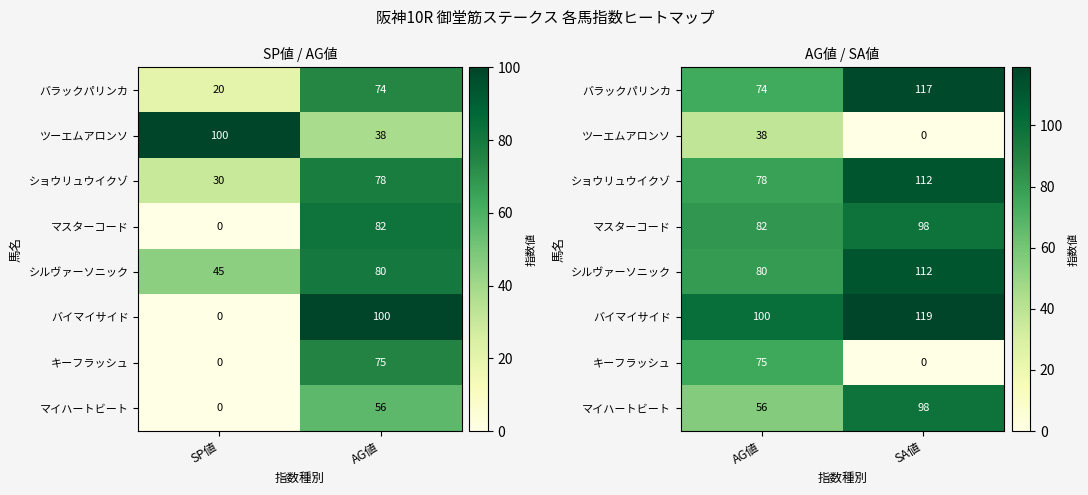

What is the sum of all マイハートビート values?

154